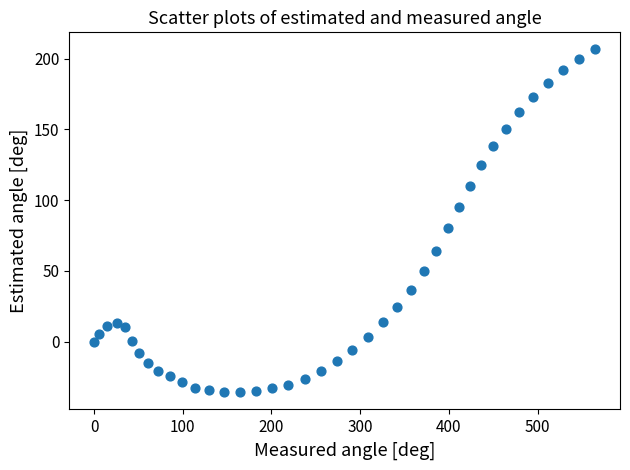

What is the range of Y values (max minus min)?

242.2